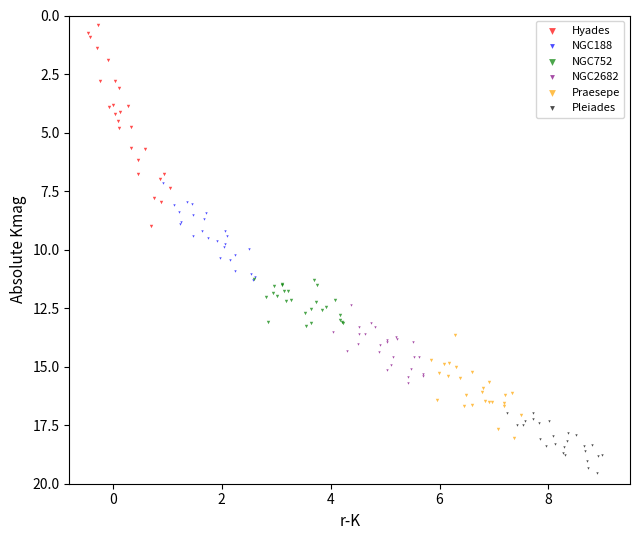

Which series reaches the minimum Y coordinate?

Hyades